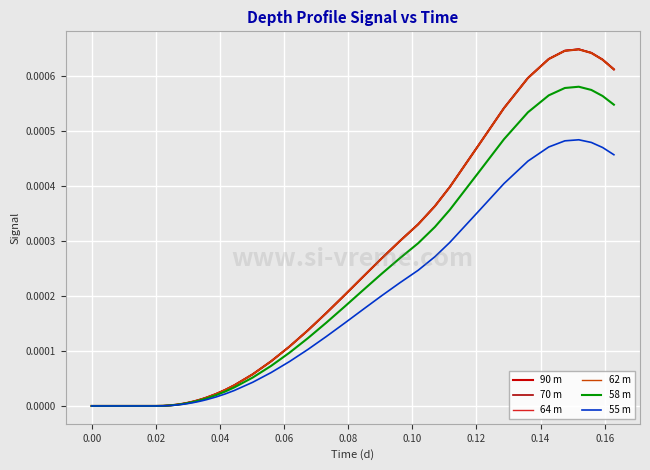

True or false: 62 m and 64 m cross at least once.

True